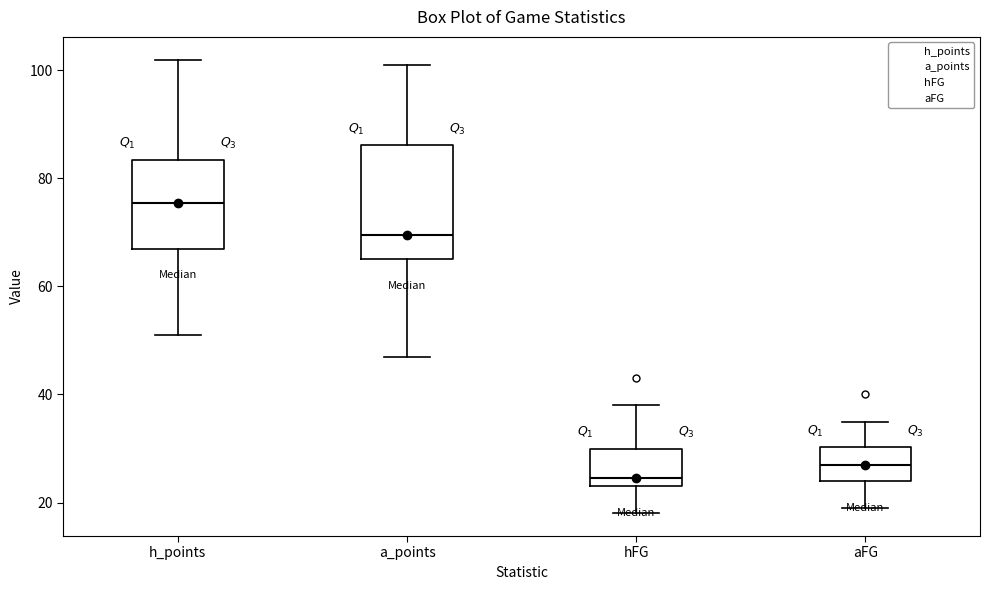

Reading left to right, read every box against the y-axis: the position of its median line, the range the box covers, and the ends of its whiskers. The values are not printed on the chart, so give them approximately, as read against the axis.

h_points: median 76, box 68 to 84, whiskers 52 to 102
a_points: median 70, box 66 to 86, whiskers 48 to 102
hFG: median 24 (just above the box's lower edge), box 24 to 30, whiskers 18 to 38
aFG: median 28, box 24 to 30, whiskers 20 to 36